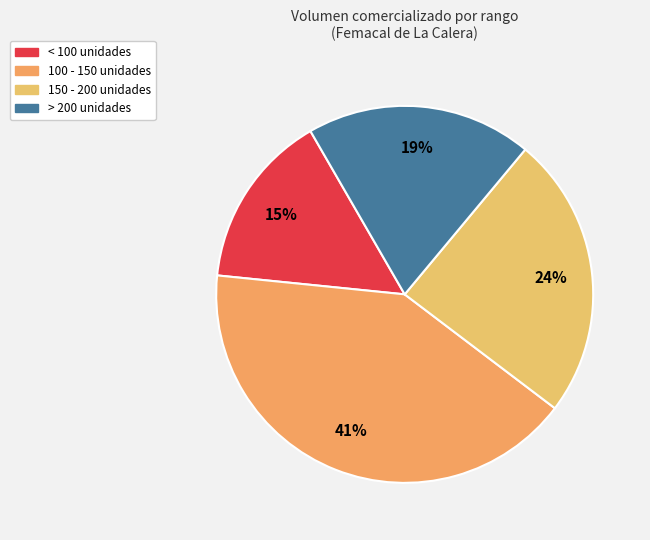

How many segments does this pie chart have?

4